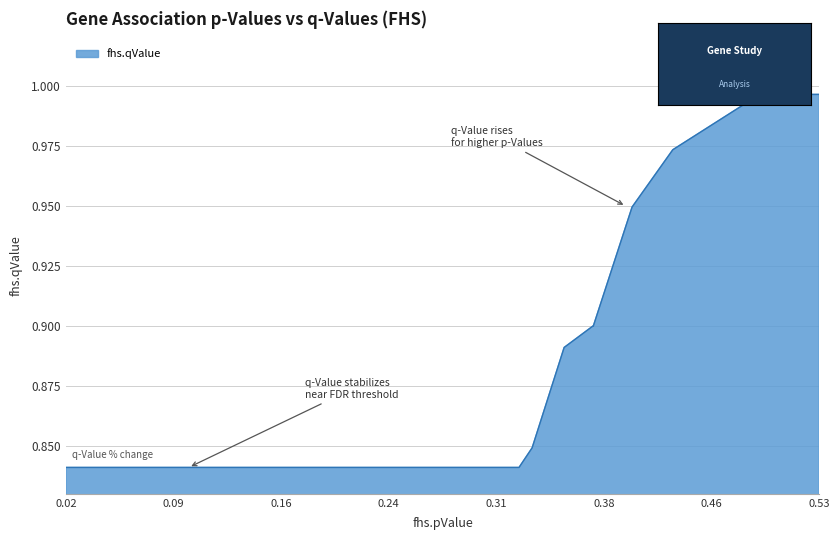

Count the number of data series in this chart.

1